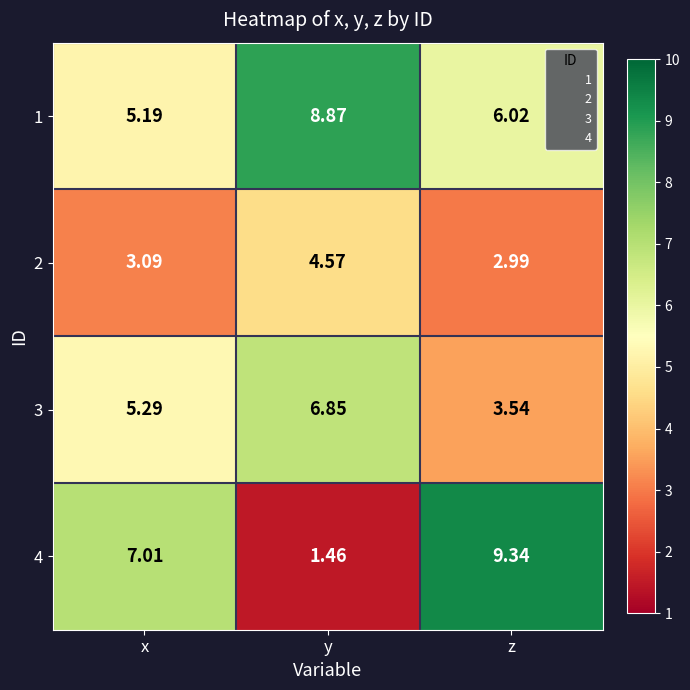

At which category is the sum across all series the highest?

z